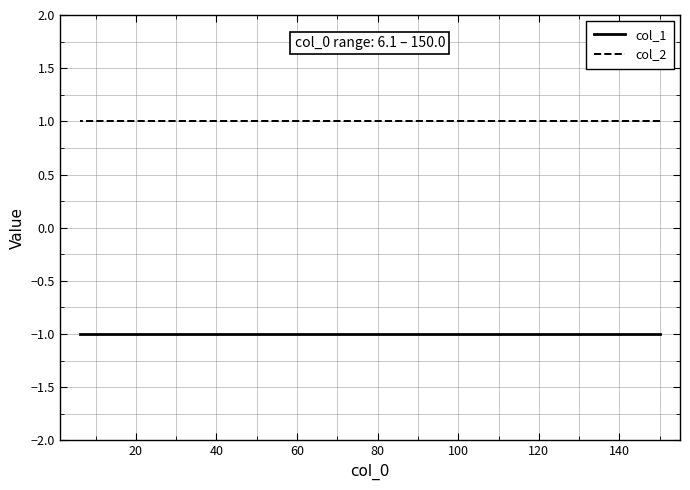

What is the label of the 8th point from the left?

140